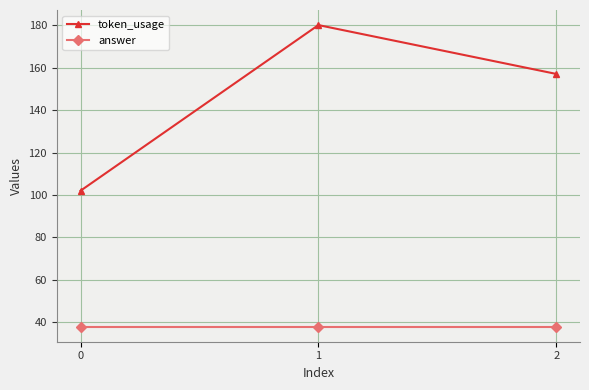

List the series in order of their peak value, lowest first.

answer, token_usage